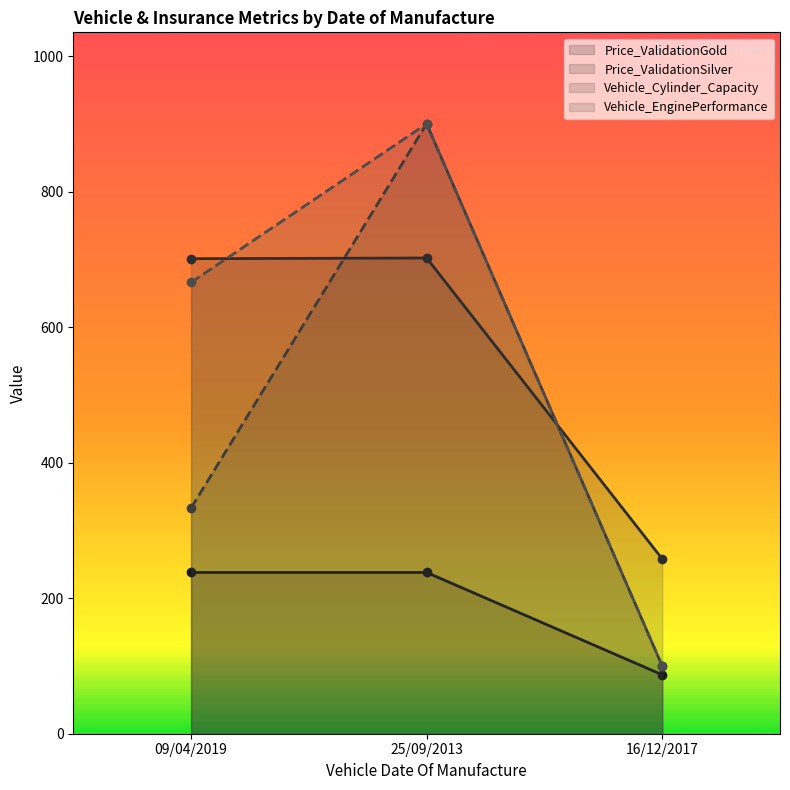

What is the total value across all series at 16/12/2017?

545.0